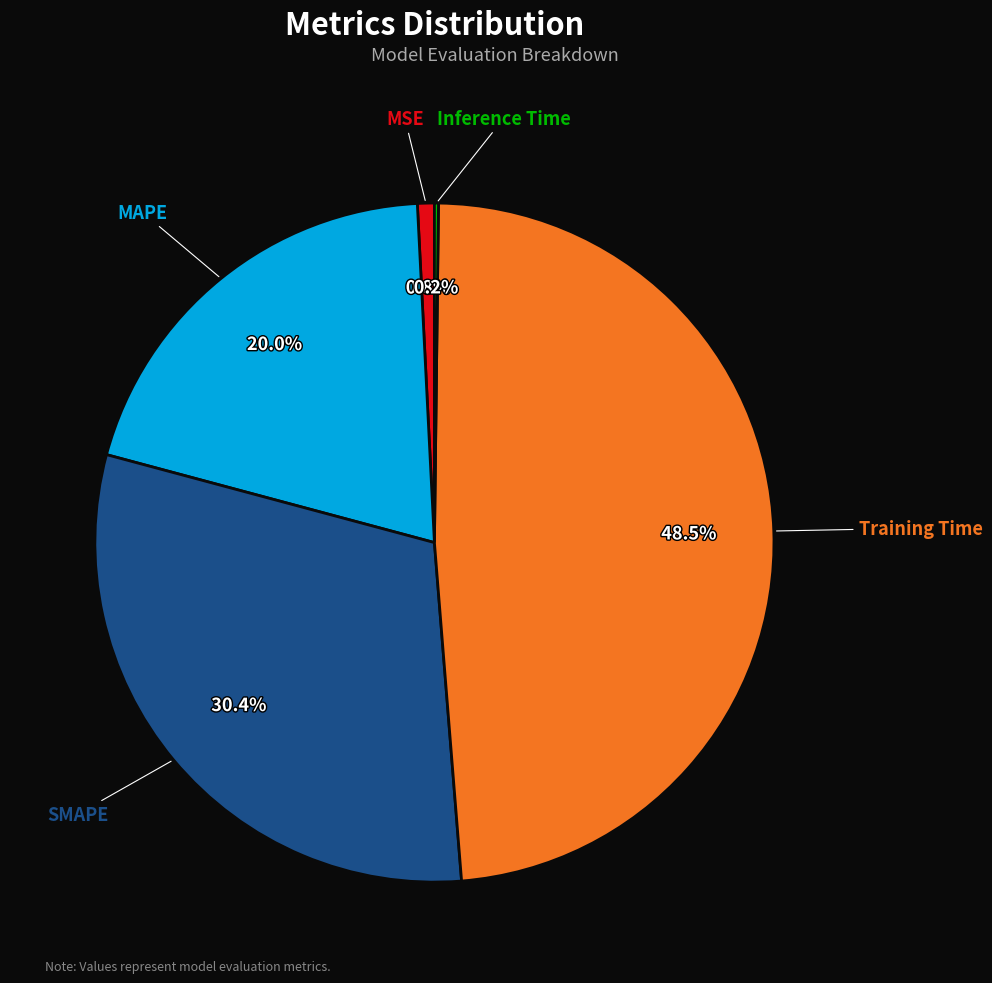

Does any single category account for the majority?

No